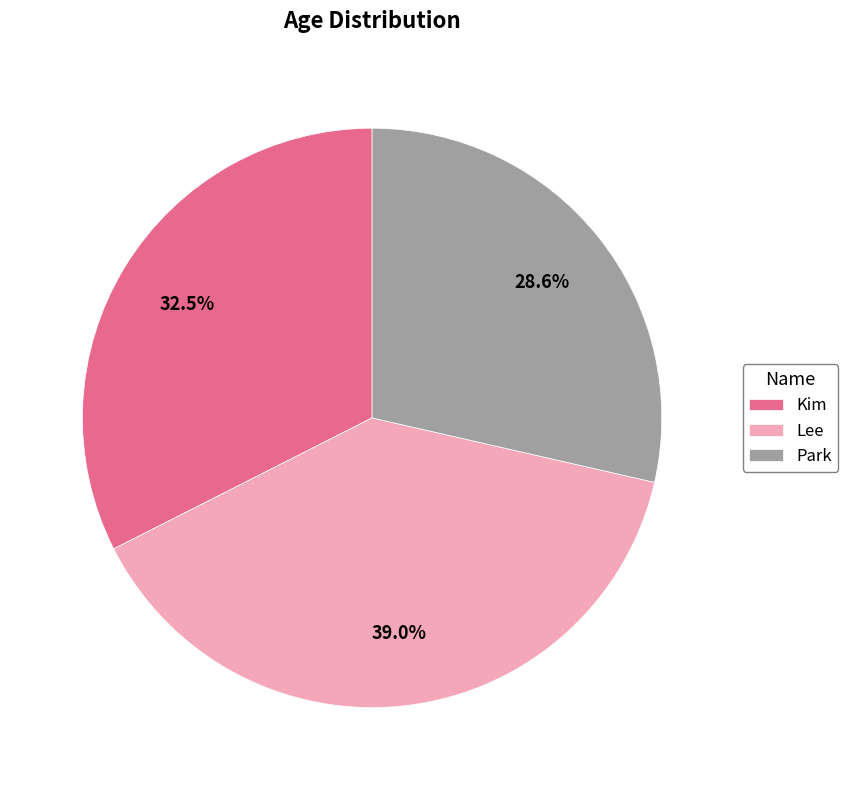

What is the total percentage of Park and Lee?

67.5%